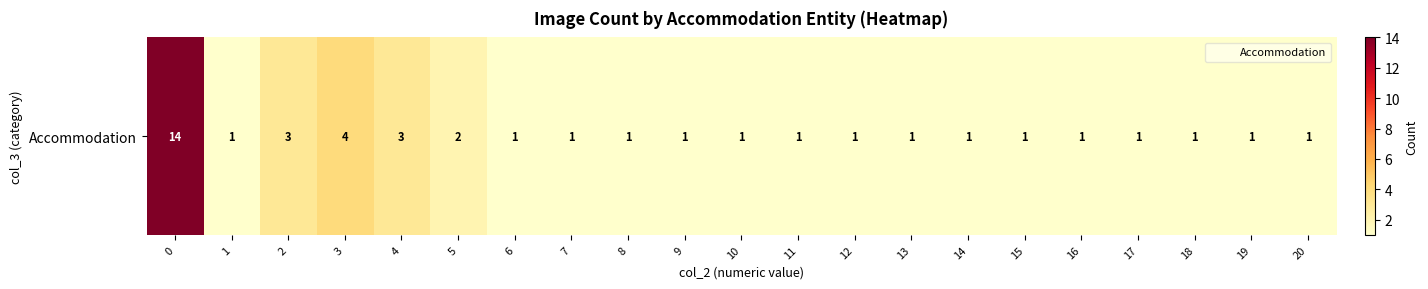

List the labels in order of value, smallest first.

1, 6, 7, 8, 9, 10, 11, 12, 13, 14, 15, 16, 17, 18, 19, 20, 5, 2, 4, 3, 0